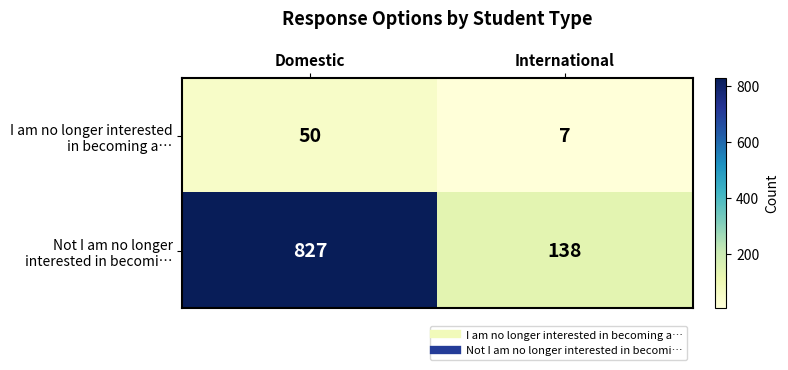

At which category is the sum across all series the highest?

Domestic